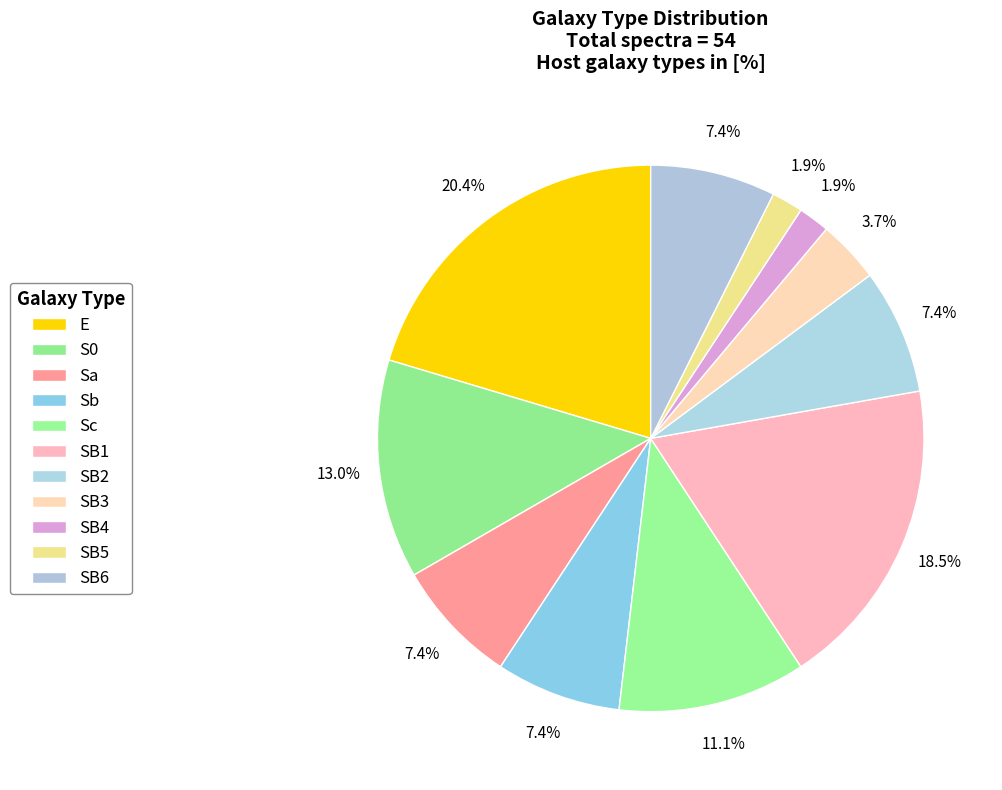

Combined, what portion of the pie is SB5 and SB4?

3.7%